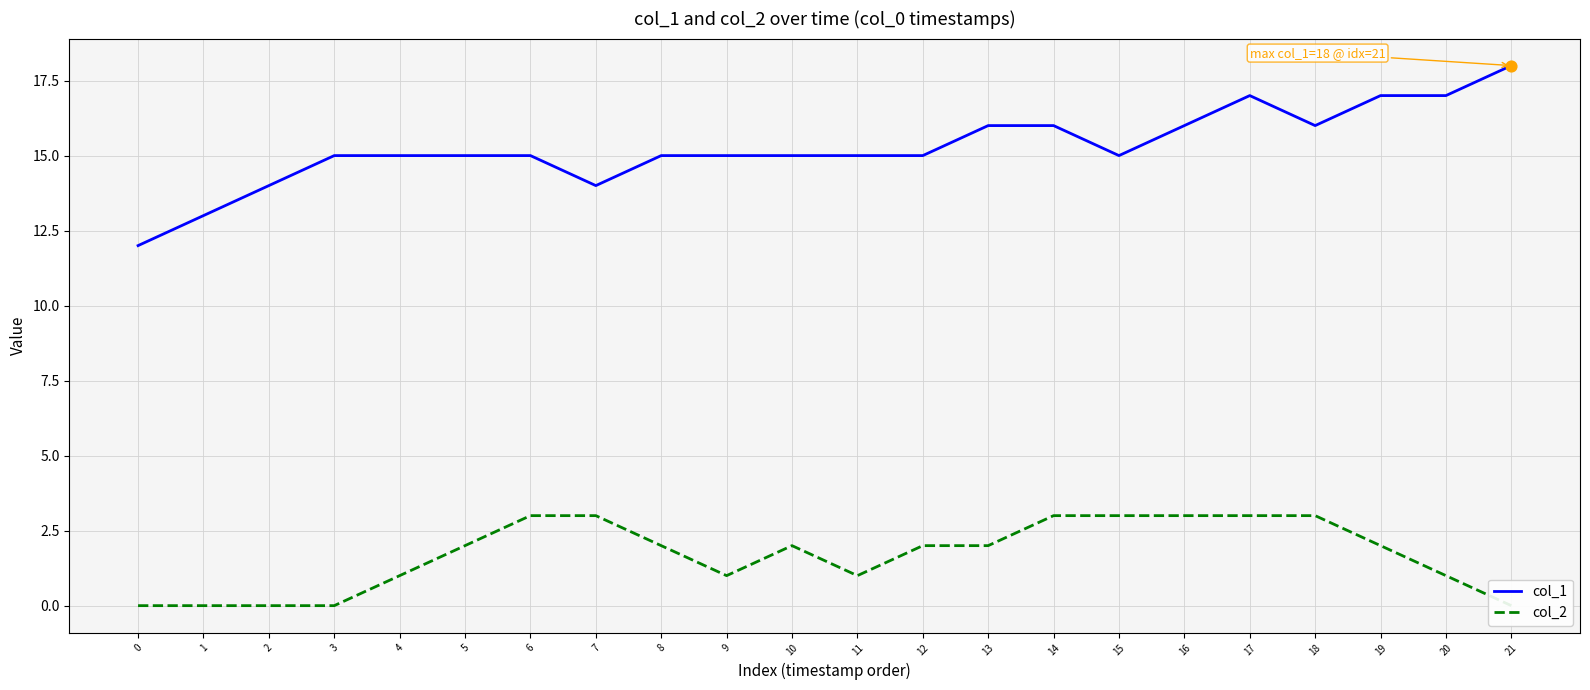

Which series has the widest spread of Y values?

col_1